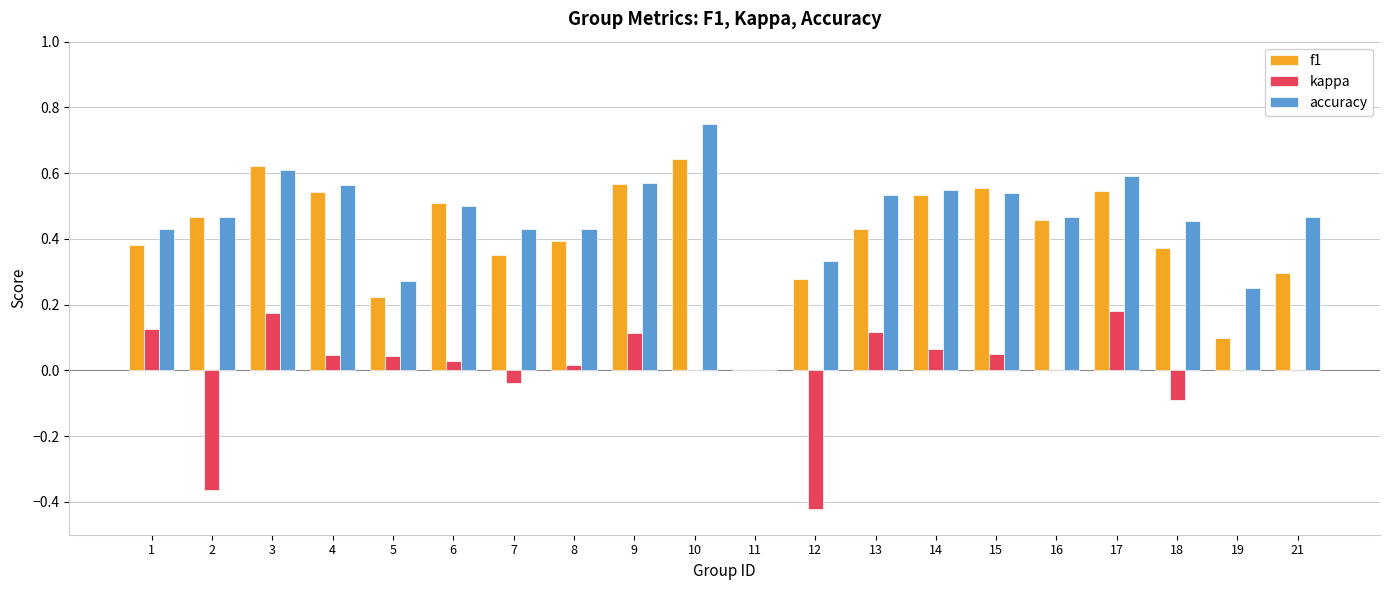

What are all the series names shown in the legend?

f1, kappa, accuracy